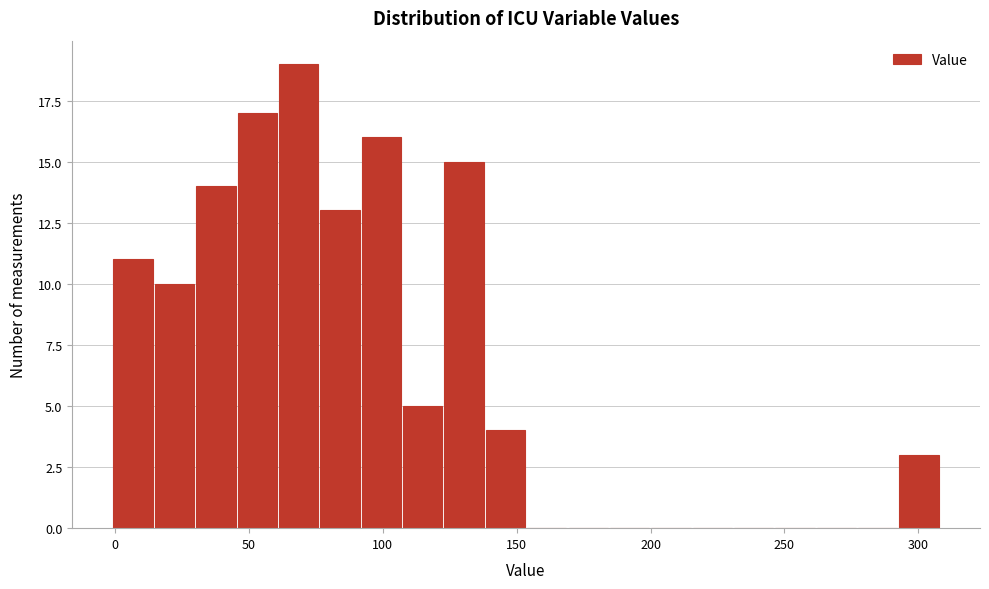

Around what value on the x-axis is the tallest bar? Give the approximate position of its centre, as read against the axis.

70